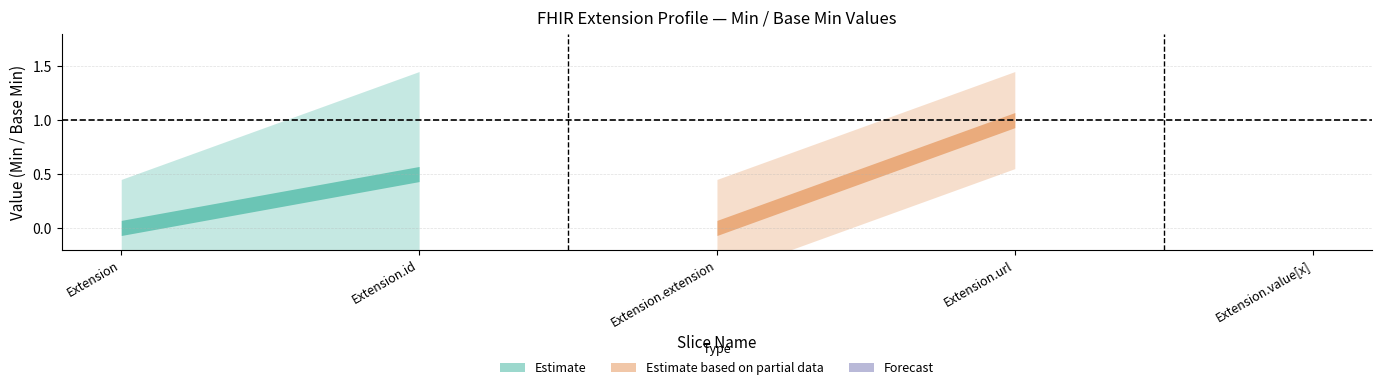

True or false: Extension.value[x] and Extension.url intersect in this chart.

False